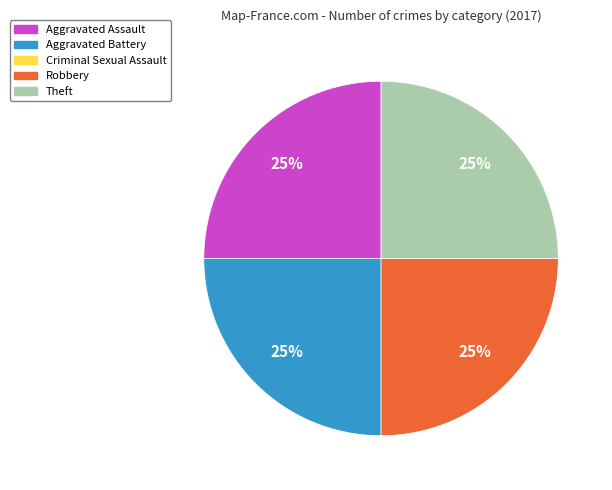

To the nearest percent, what is the average slice percentage?

25%